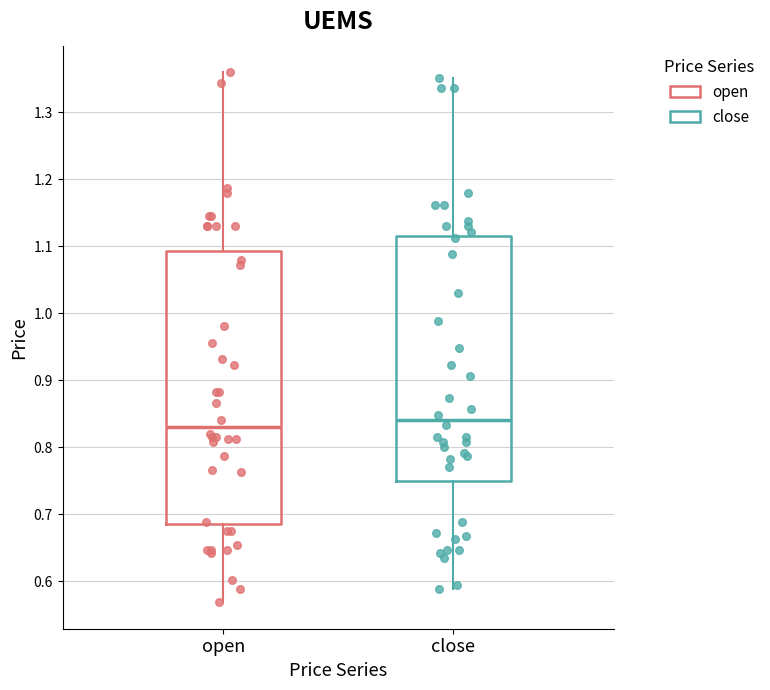

Reading left to right, transcribe this box plot: for each box, give where its median line is, the range the box spans, and where its two whiskers end, as read against the y-axis. The values are not printed on the chart, so give them approximately, as read against the axis.

open: median 0.83, box 0.69 to 1.09, whiskers 0.57 to 1.36
close: median 0.84, box 0.75 to 1.12, whiskers 0.59 to 1.35